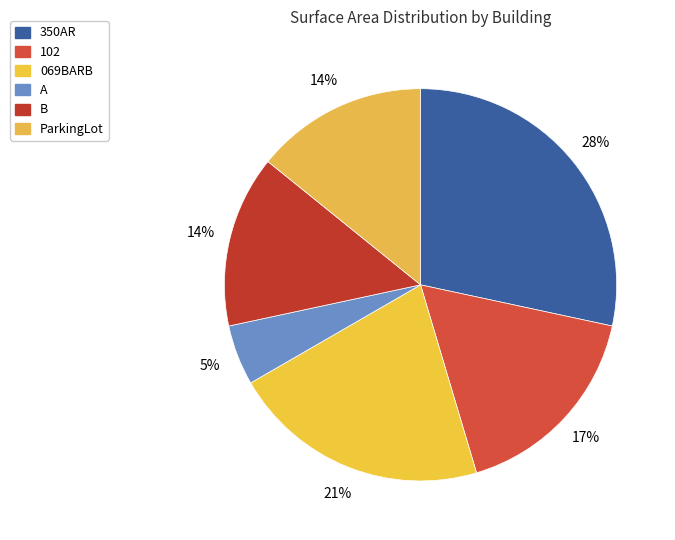

How many slices are in this pie chart?

6